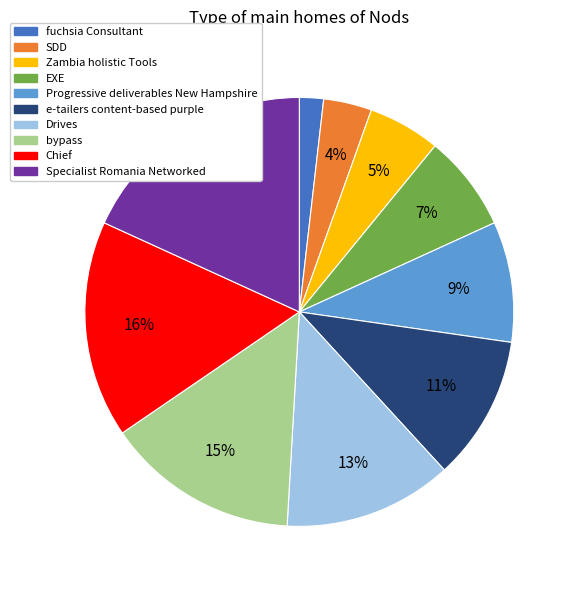

How many slices are in this pie chart?

10